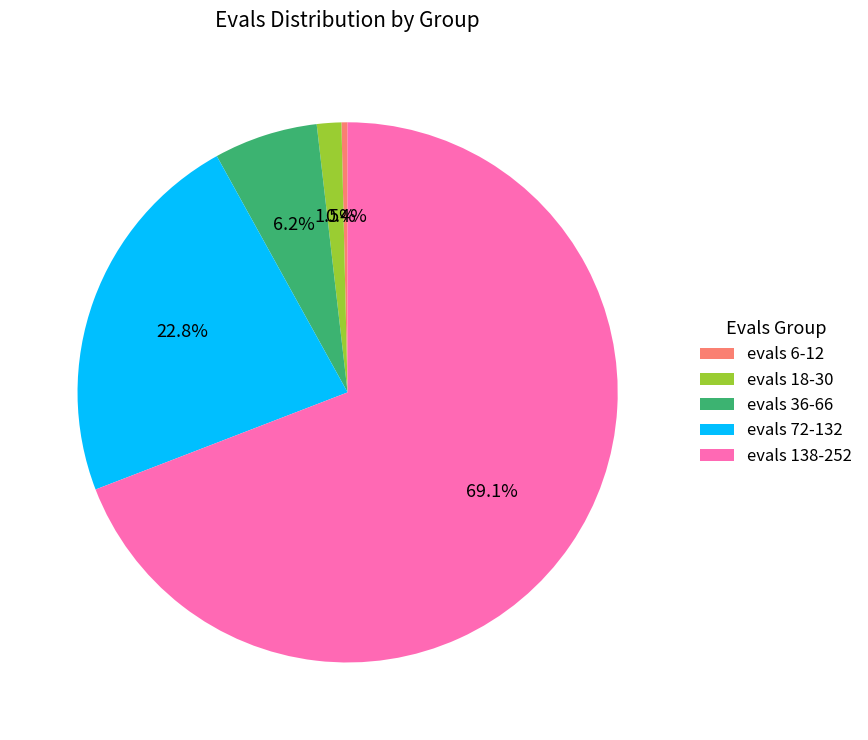

What is the majority slice?

evals 138-252